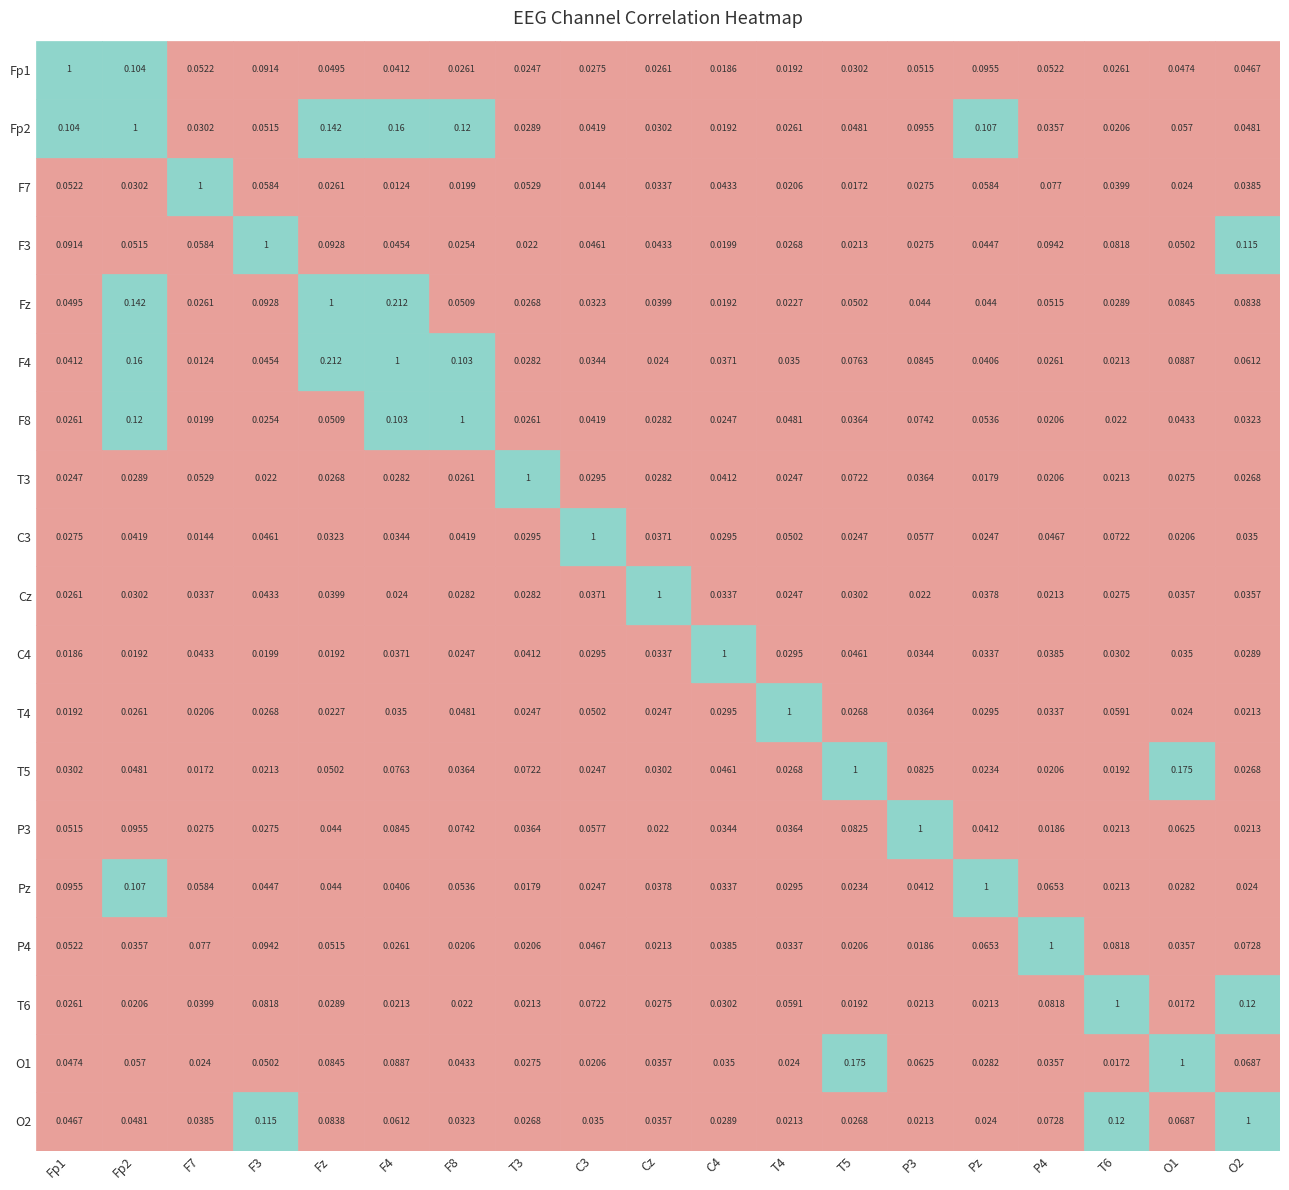

Which series has the largest range (max minus min)?

F7